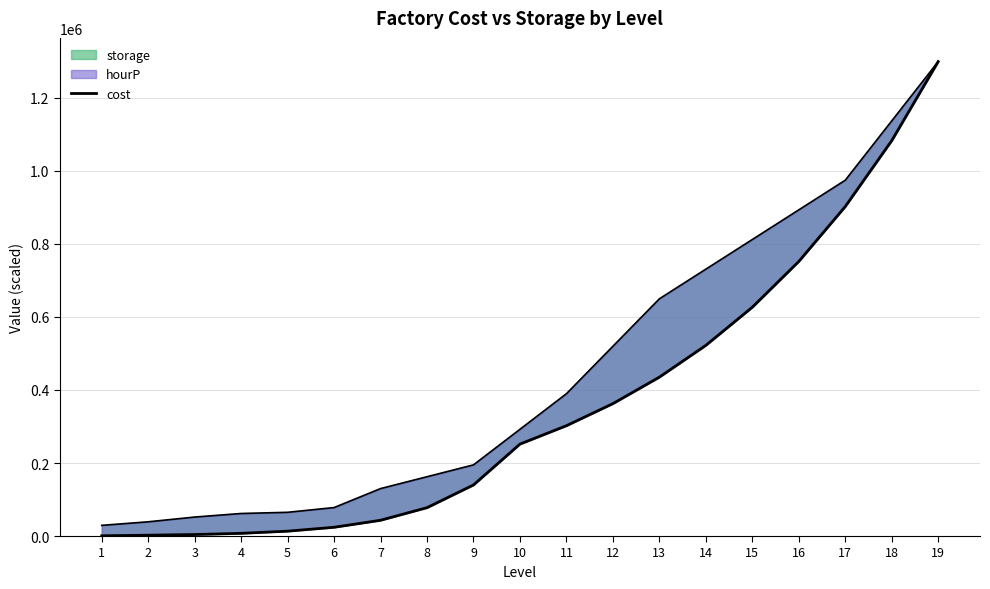

How many lines are shown in the chart?

1